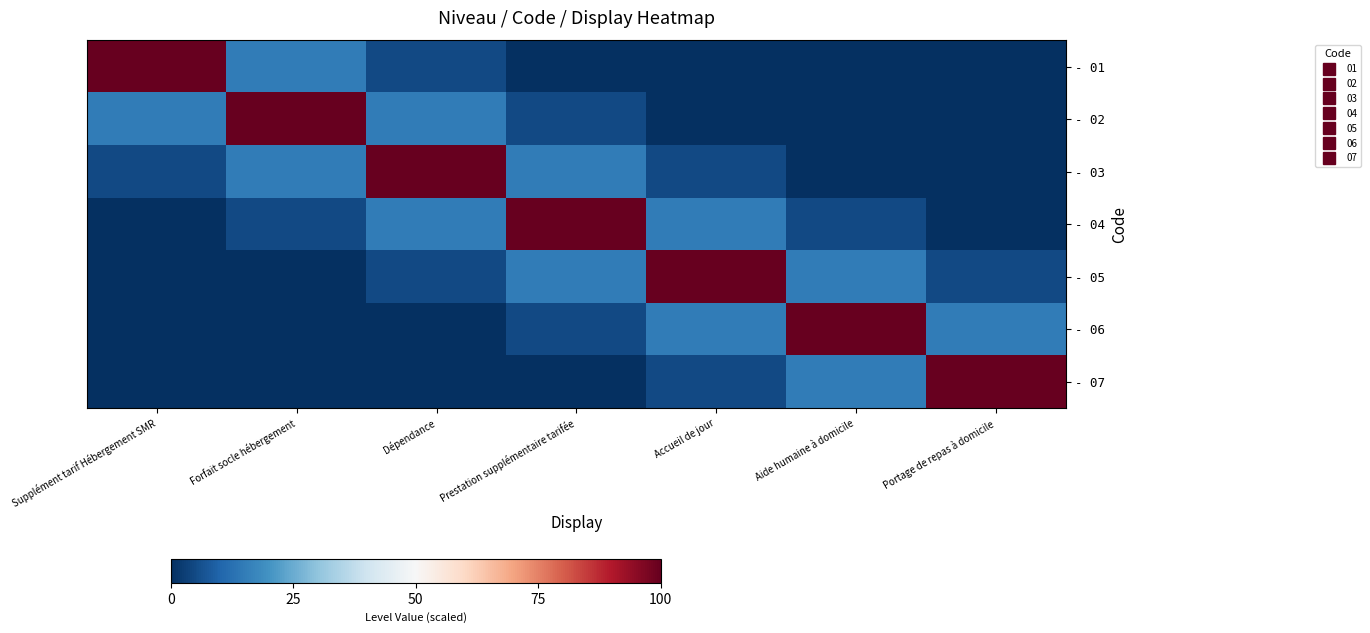

Which series changed the most between Supplément tarif Hébergement SMR and Forfait socle hébergement?

- 01